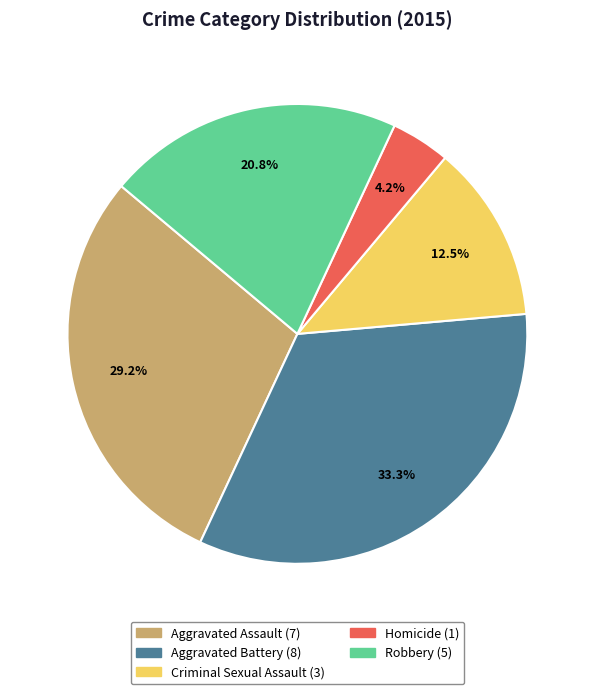

Rank the categories by value from lowest to highest.

Homicide, Criminal Sexual Assault, Robbery, Aggravated Assault, Aggravated Battery